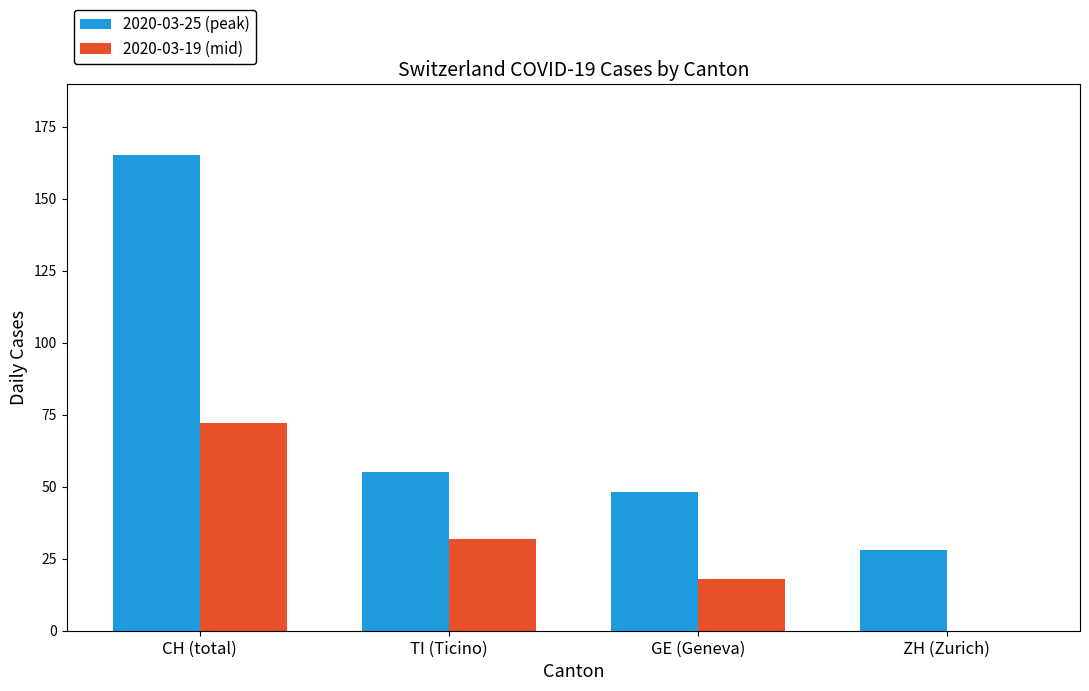

What is the sum of the 2020-03-19 (mid) values at CH (total) and ZH (Zurich)?

72